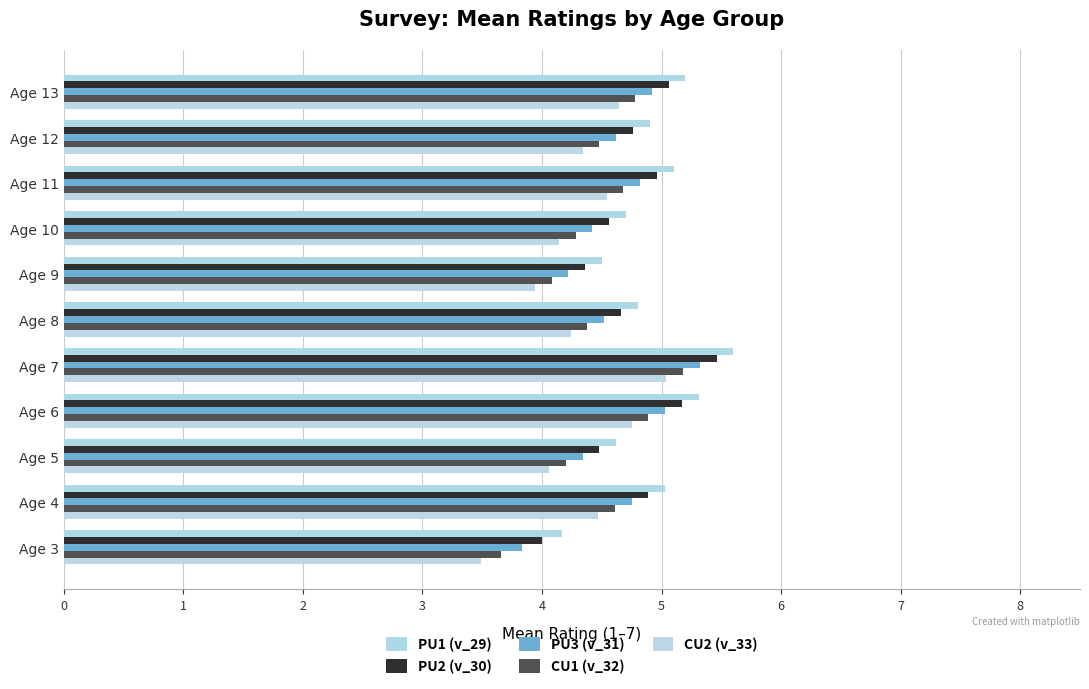

What is the difference between the maximum and minimum values in the PU2 (v_30) series?

1.5